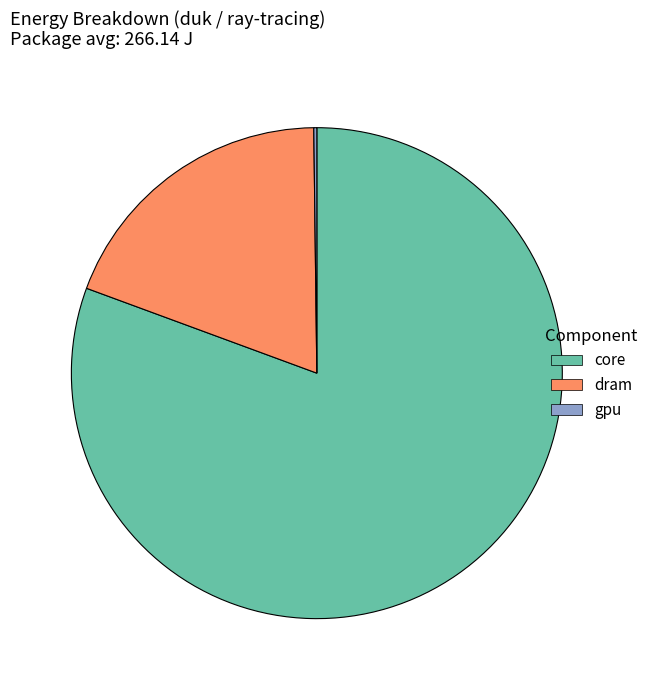

Combined, do dram and core account for over 50%?

Yes